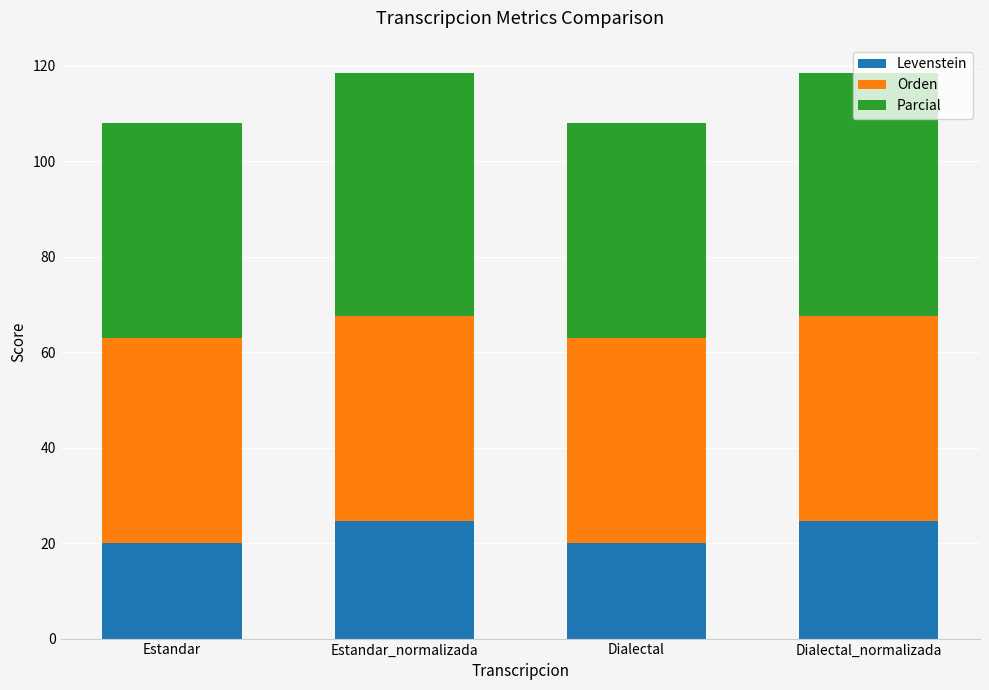

Count the Levenstein values in the range 19 to 24.

2